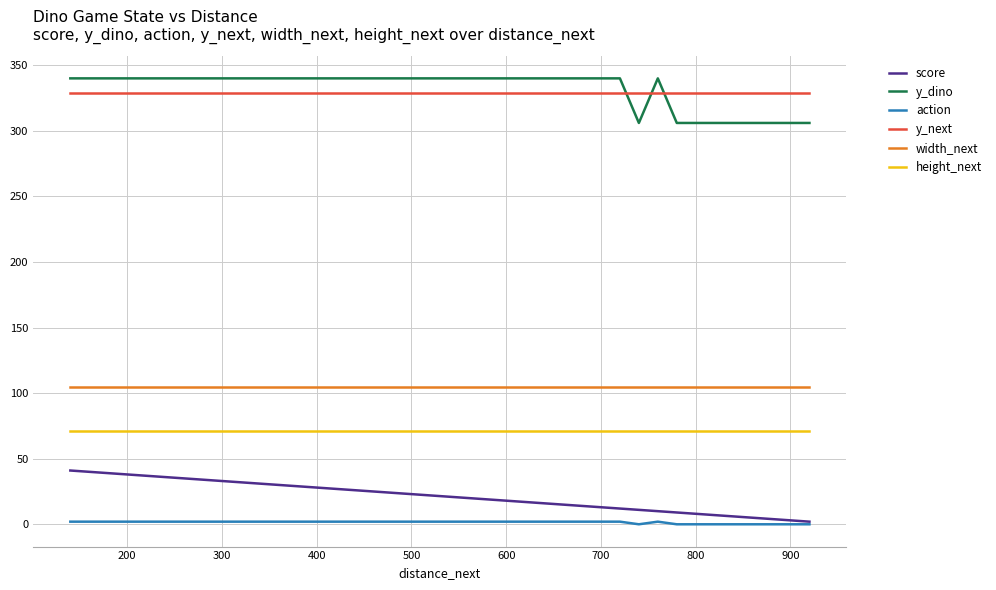

At how many categories does at least one series exceed 190?

40